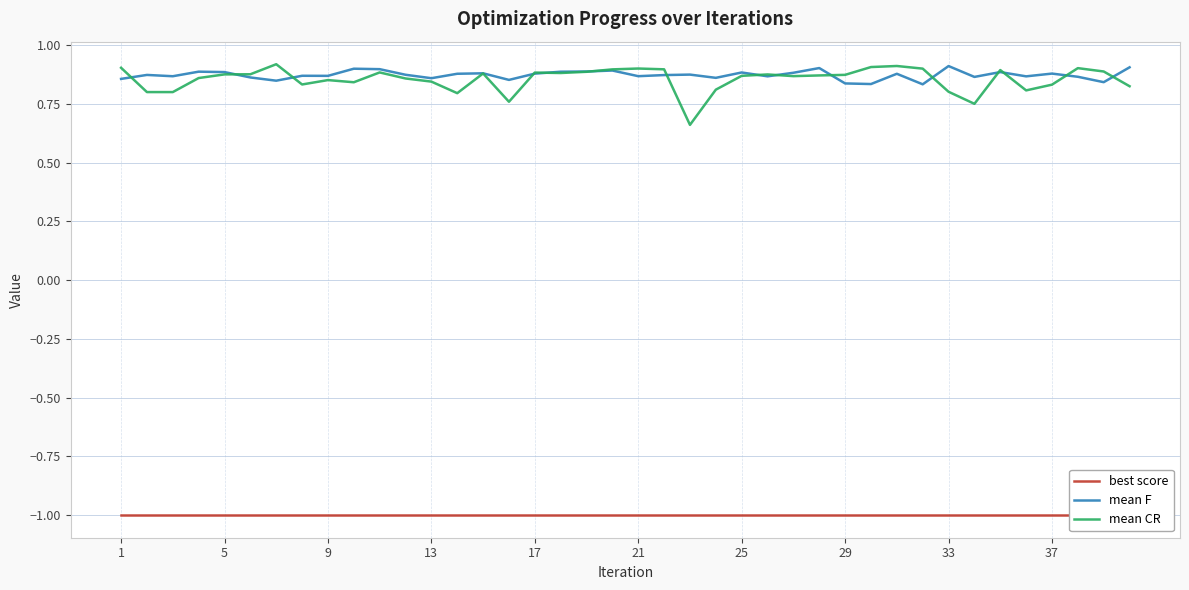

Which series has the widest spread of values?

mean CR